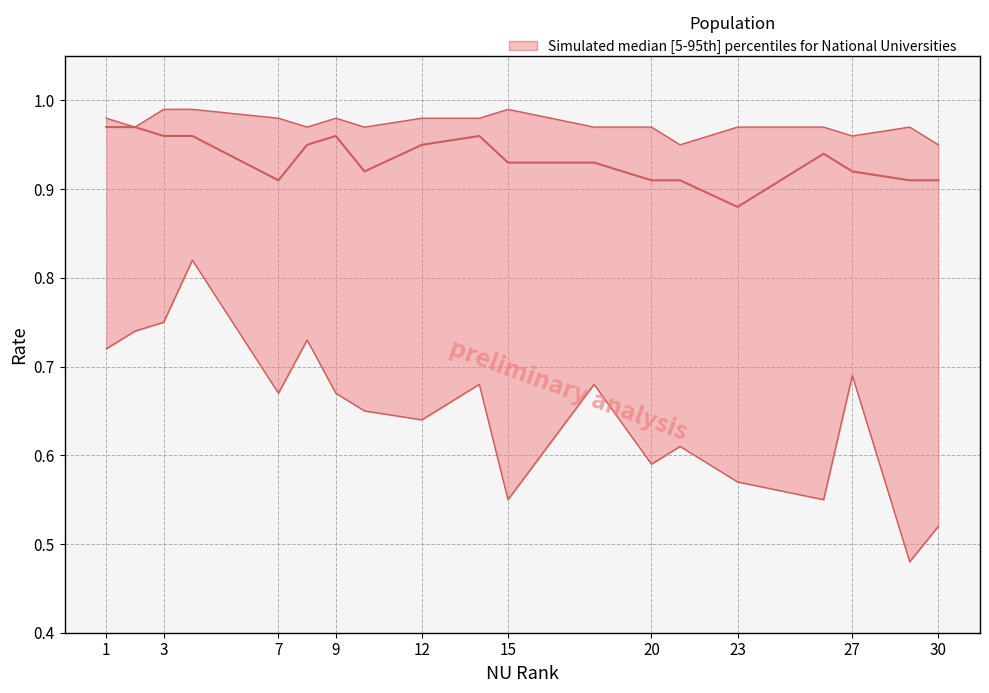

Which category has the highest value across all series?

3